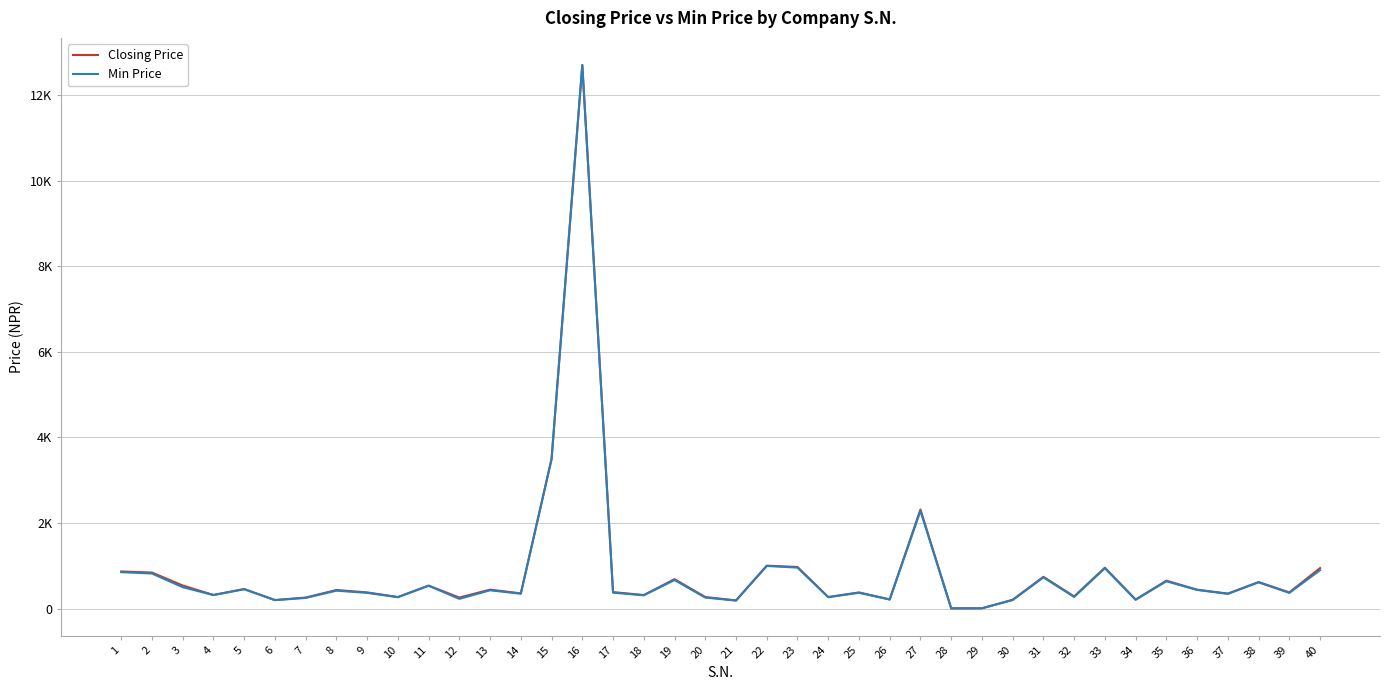

Does the chart have visible grid lines?

Yes